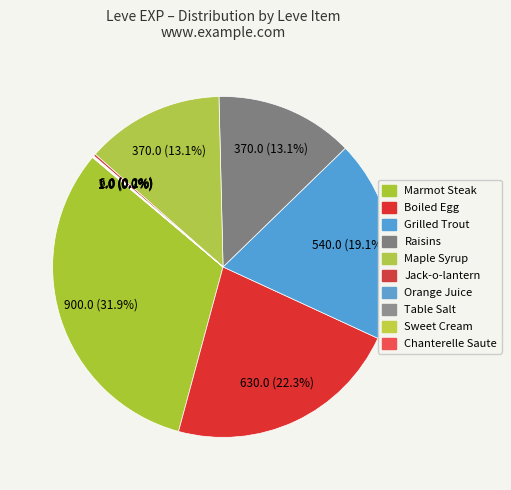

Which slice is the smallest?

Table Salt